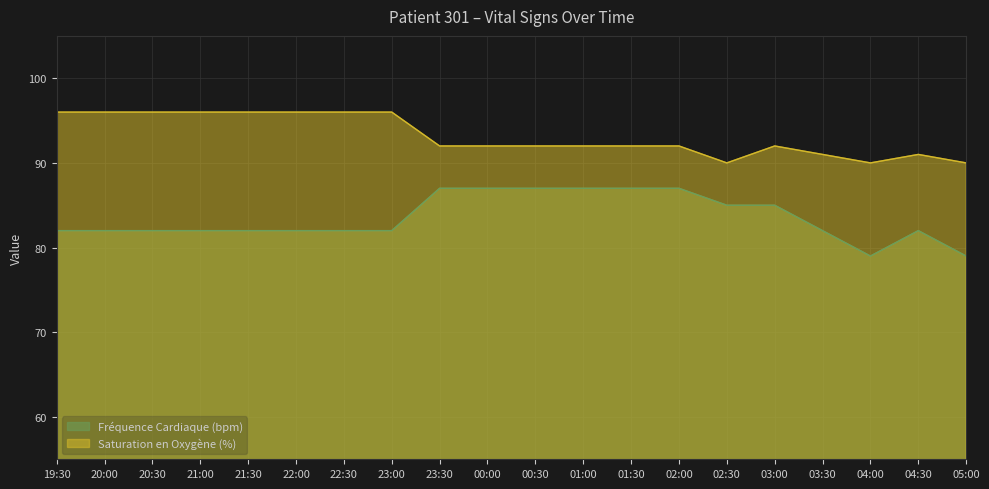

List the labels in order of Fréquence Cardiaque (bpm) value, smallest first.

04:00, 05:00, 19:30, 20:00, 20:30, 21:00, 21:30, 22:00, 22:30, 23:00, 03:30, 04:30, 02:30, 03:00, 23:30, 00:00, 00:30, 01:00, 01:30, 02:00